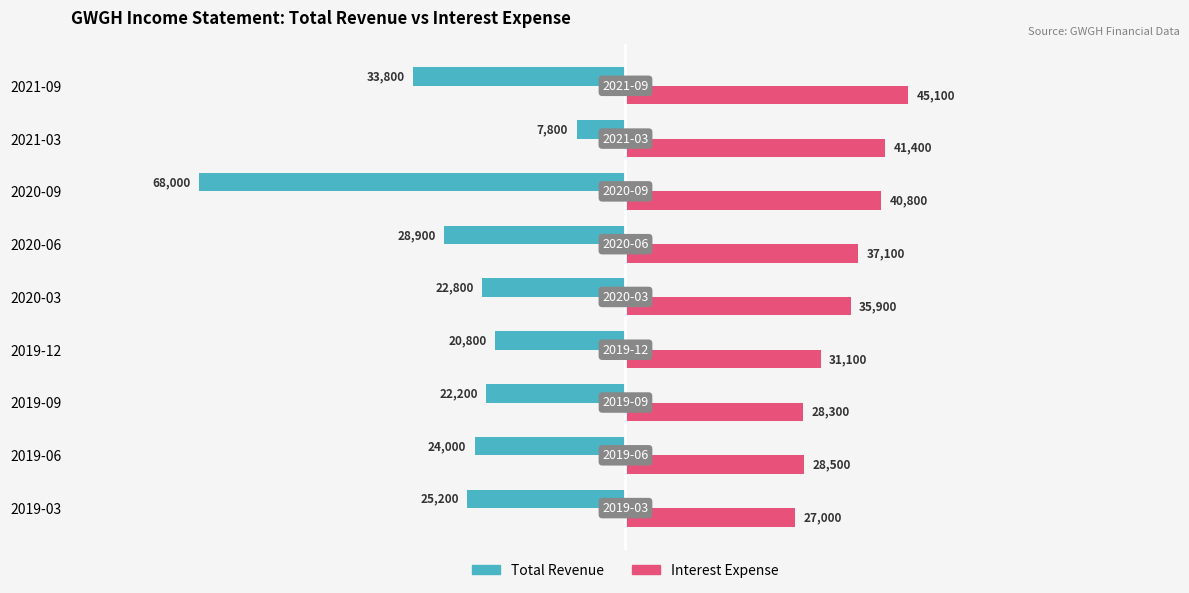

What is the total value across all series at 2019-03?

1800